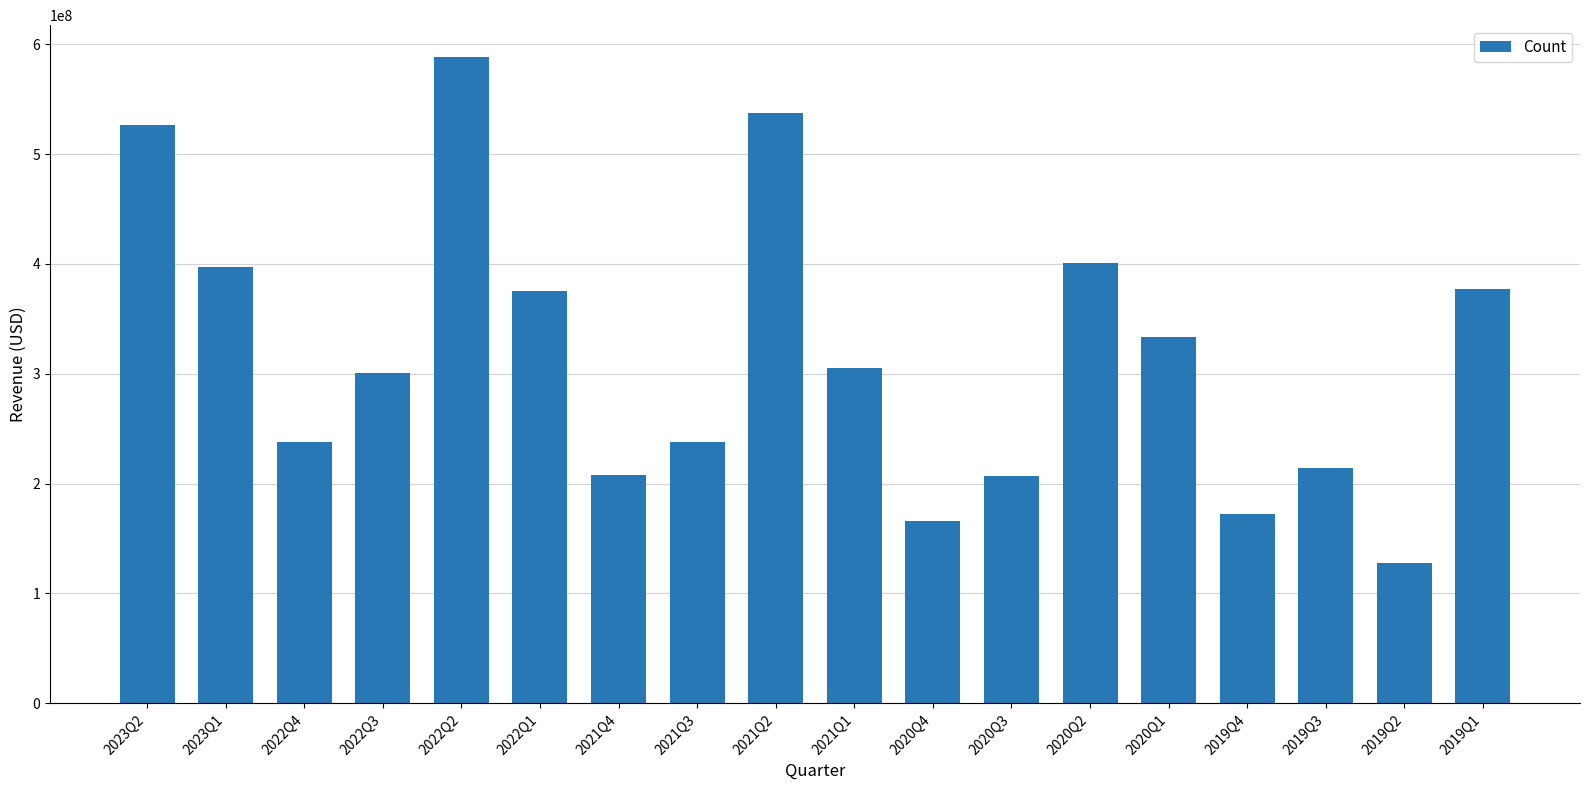

What is the value of the 6th bar from the left?

375407000